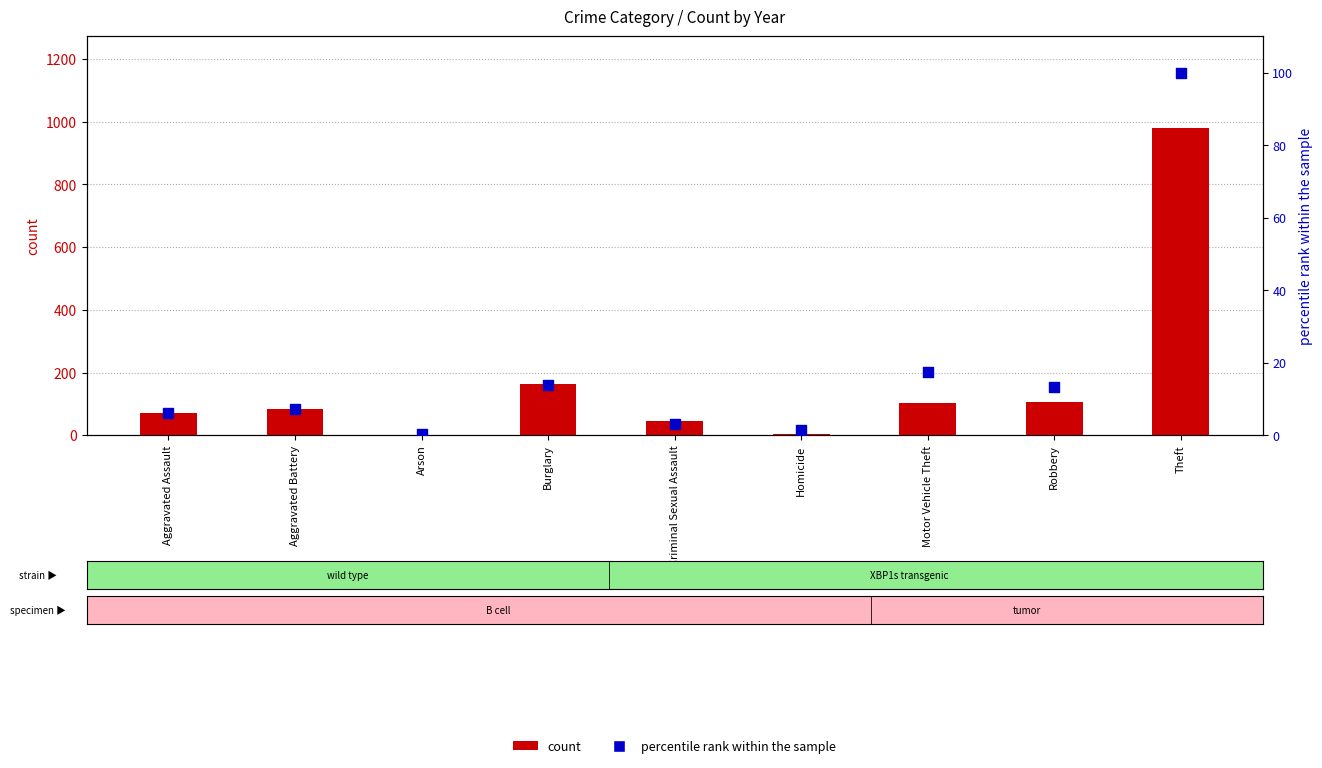

Is the value of percentile rank (2015 scaled) at Aggravated Assault greater than the value of count (2017) at Criminal Sexual Assault?

No